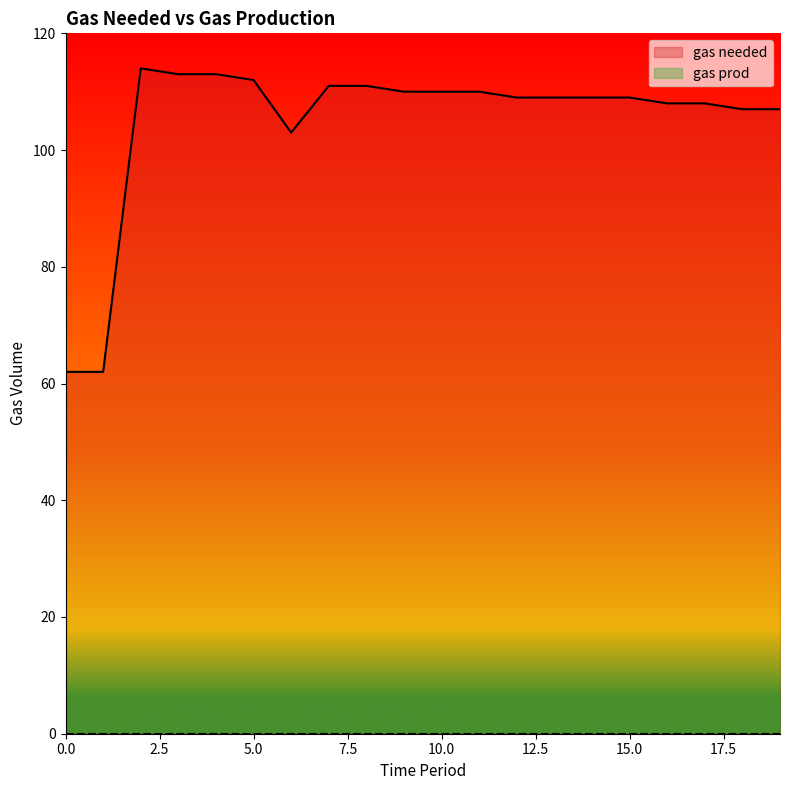

What is the change in value from 3 to 17?

-5